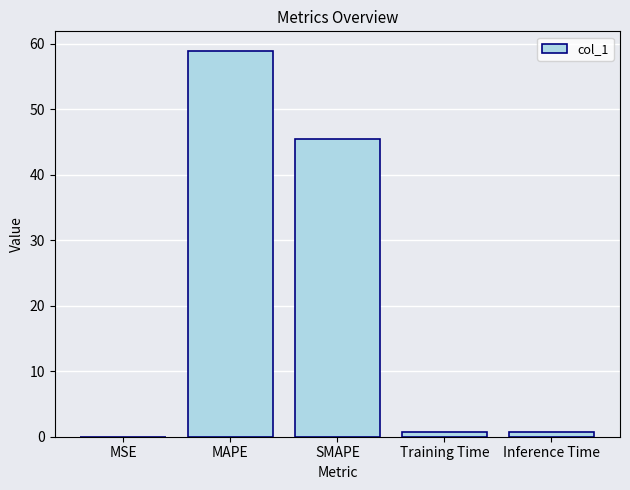

What is the approximate value at SMAPE?

45.5